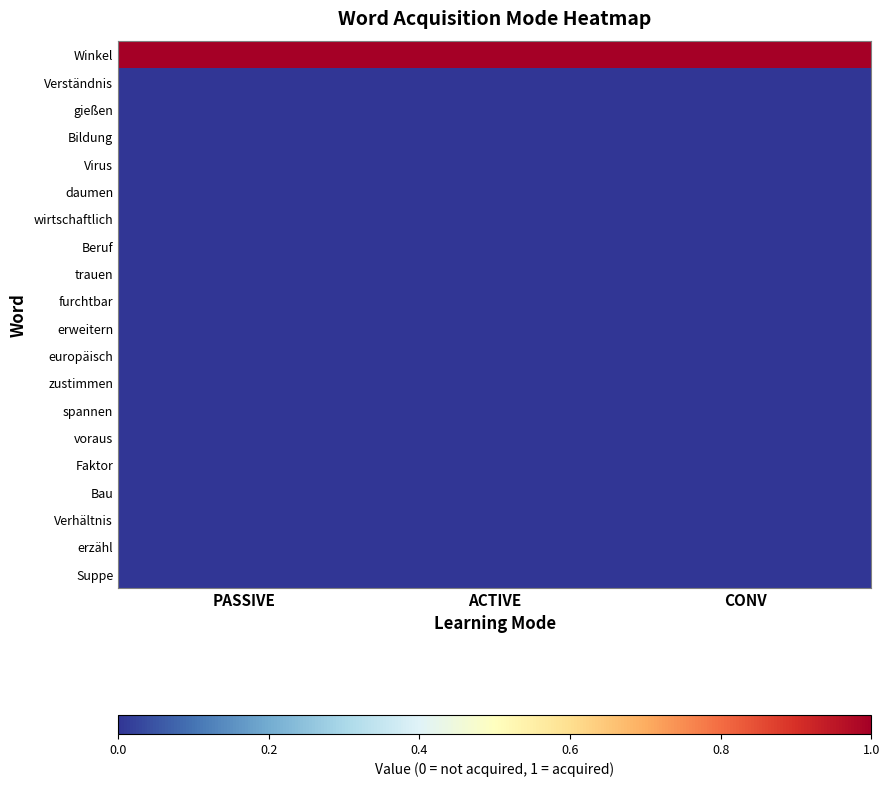

What is the total value across all series at CONV?

1